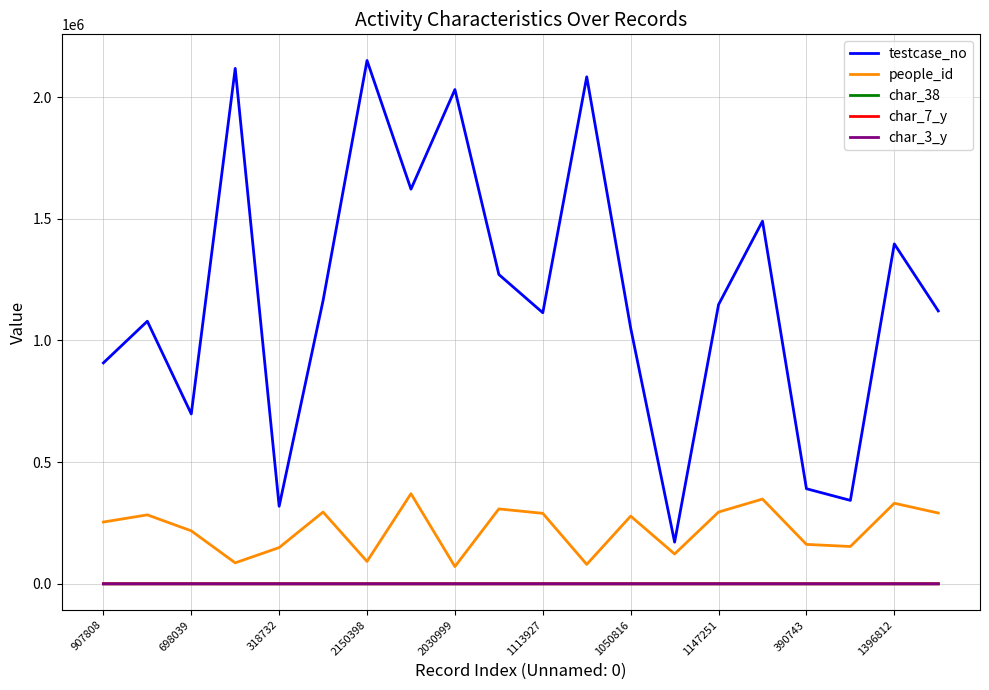

What is the lowest value of the people_id series?

70953